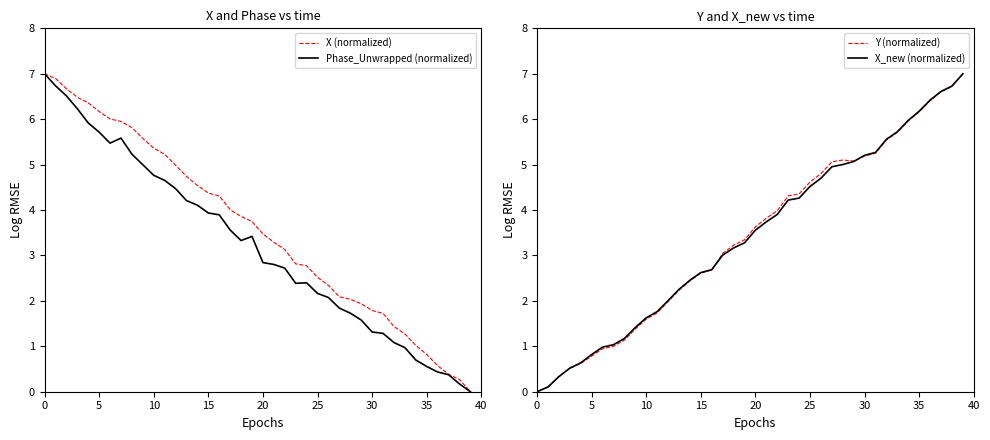

What is the difference between the second highest and second lowest values in the X_new (normalized) series?

6.6